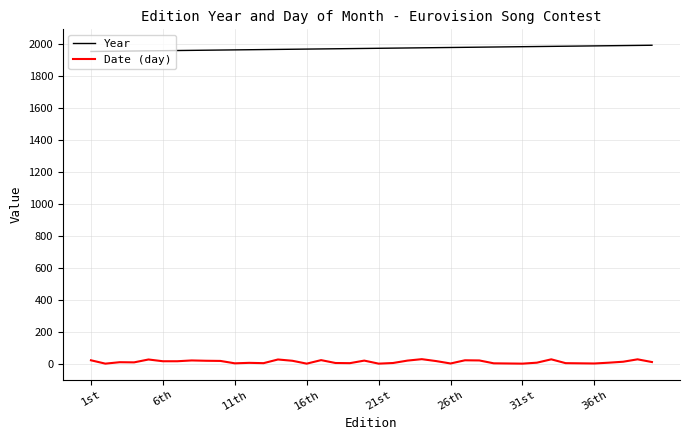

What is the minimum value for Year?

1956